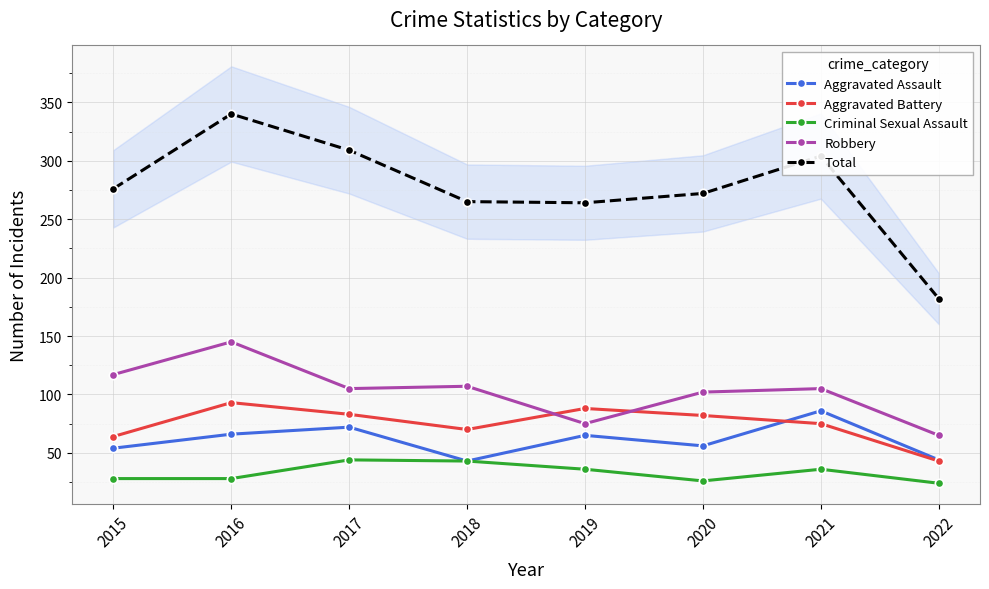

Reading left to right, what are all the values shown in this chart?

Aggravated Assault: 2015=54	2016=66	2017=72	2018=43	2019=65	2020=56	2021=86	2022=44
Aggravated Battery: 2015=64	2016=93	2017=83	2018=70	2019=88	2020=82	2021=75	2022=43
Criminal Sexual Assault: 2015=28	2016=28	2017=44	2018=43	2019=36	2020=26	2021=36	2022=24
Robbery: 2015=117	2016=145	2017=105	2018=107	2019=75	2020=102	2021=105	2022=65
Total: 2015=276	2016=340	2017=309	2018=265	2019=264	2020=272	2021=304	2022=182